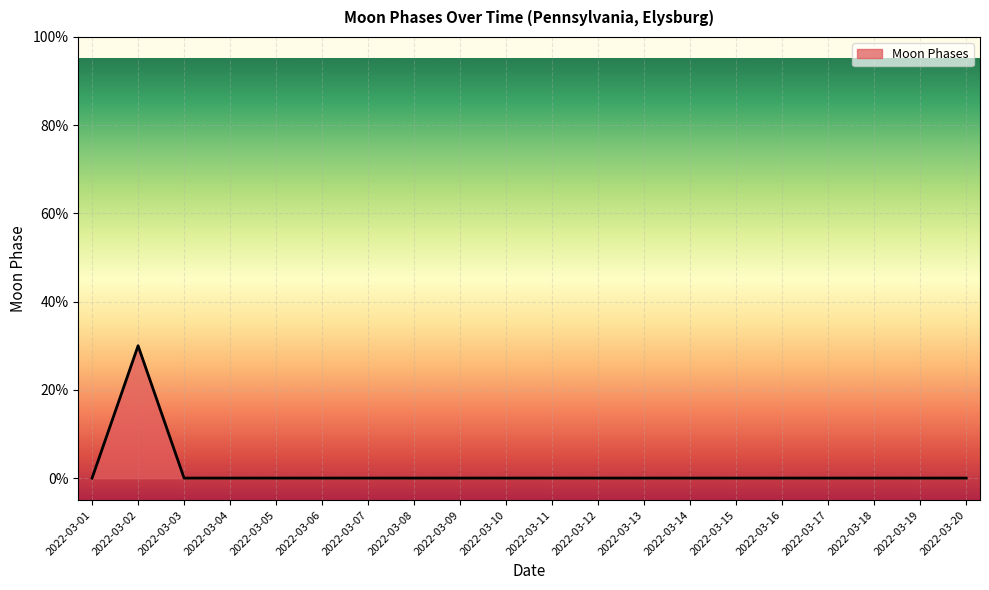

Is this an area chart (filled region under the line)?

Yes